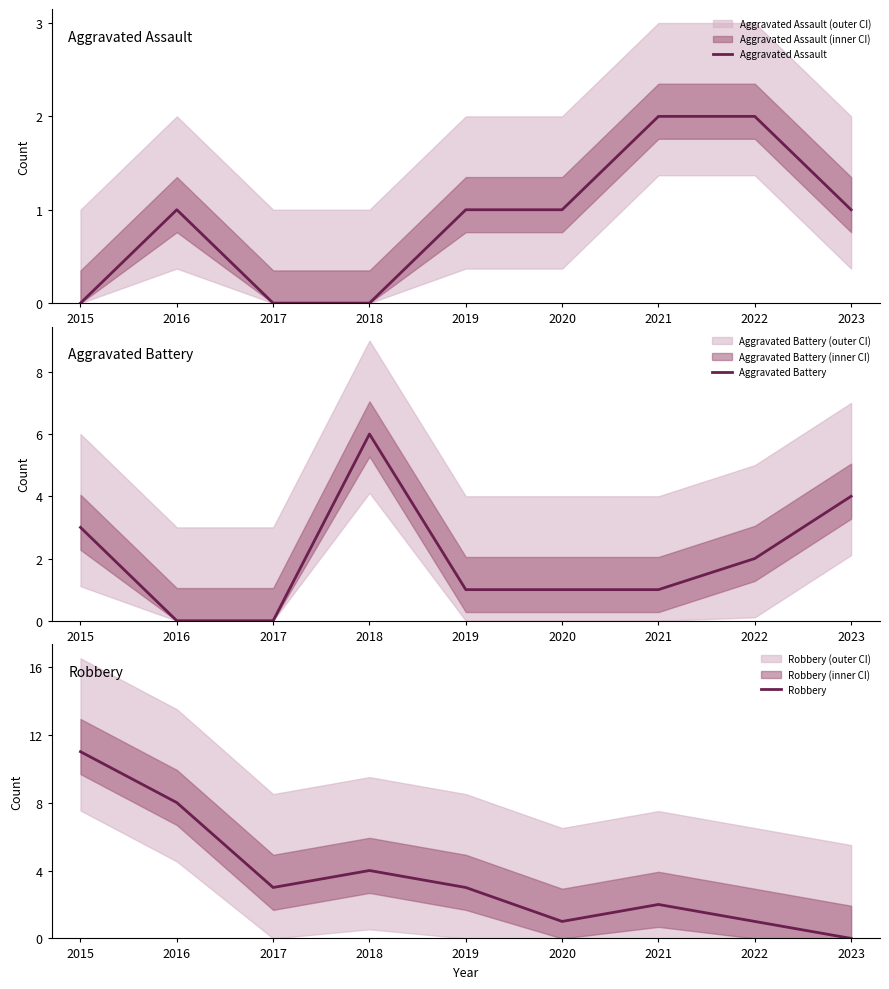

At which label is Robbery closest to 5?

2018